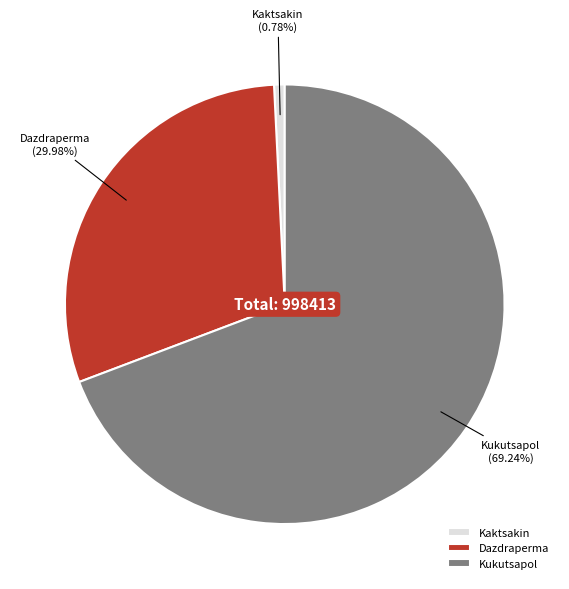

The Kukutsapol slice represents 76% of the pie. True or false?

False